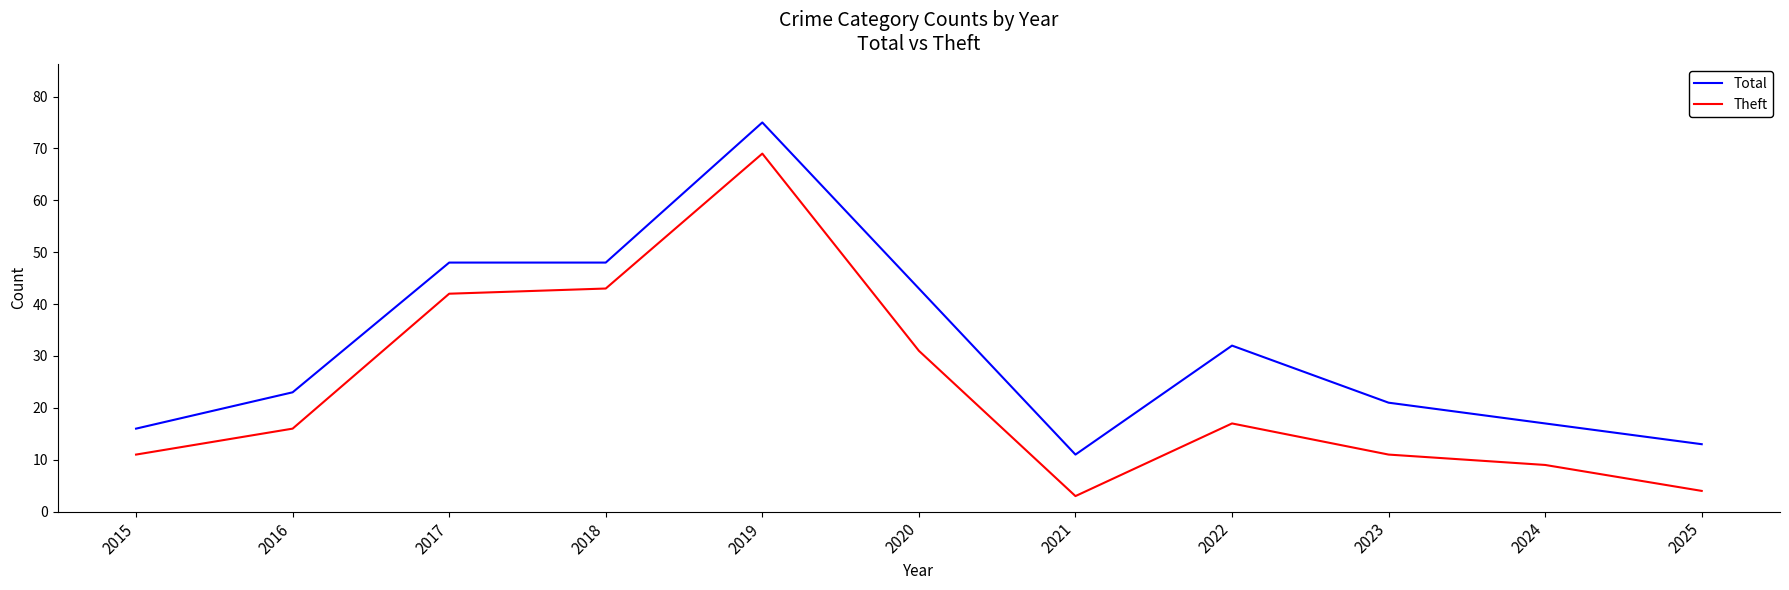

Does the chart display data point markers on the line(s)?

No